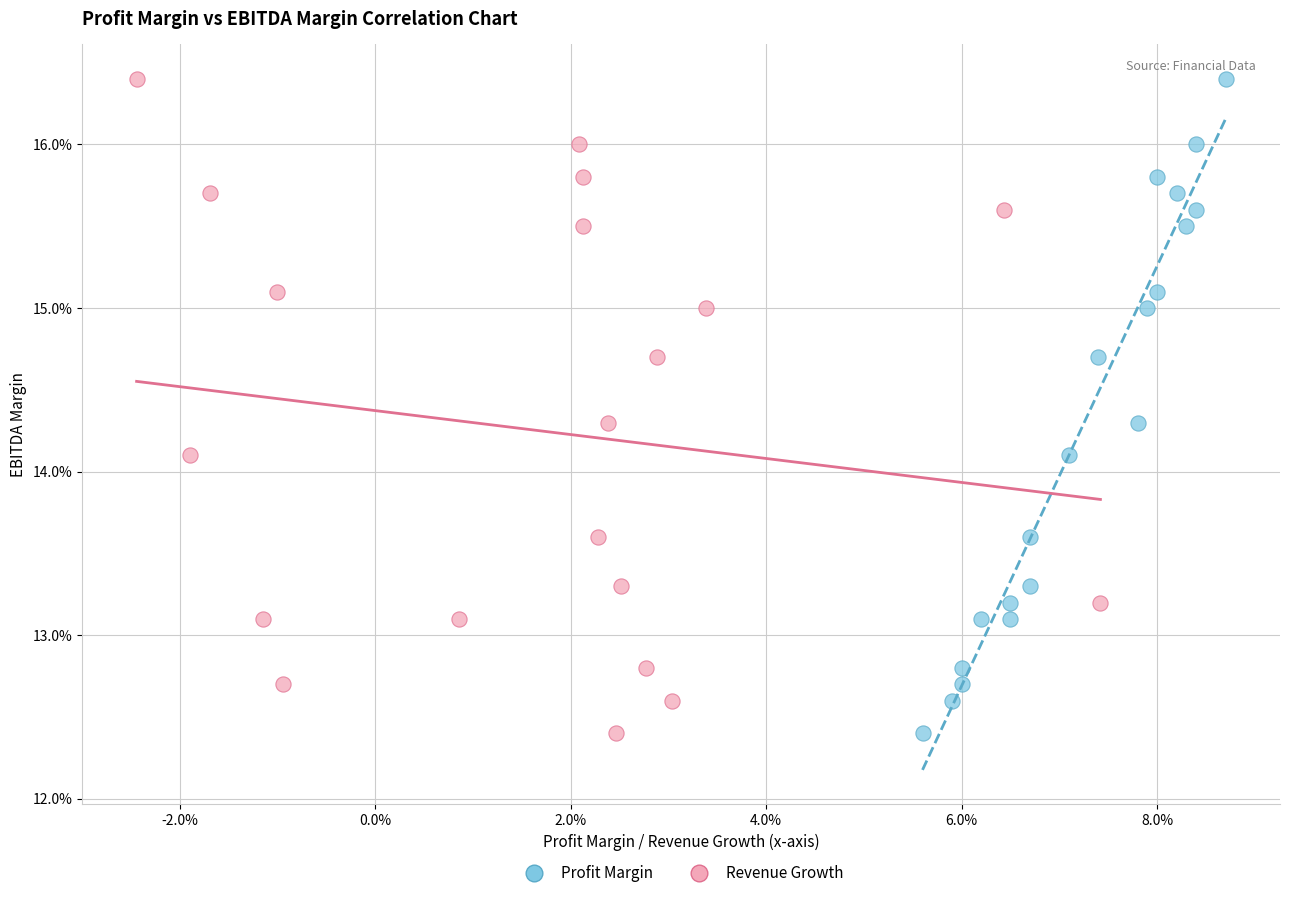

What are all the series names shown in the legend?

Profit Margin, Revenue Growth